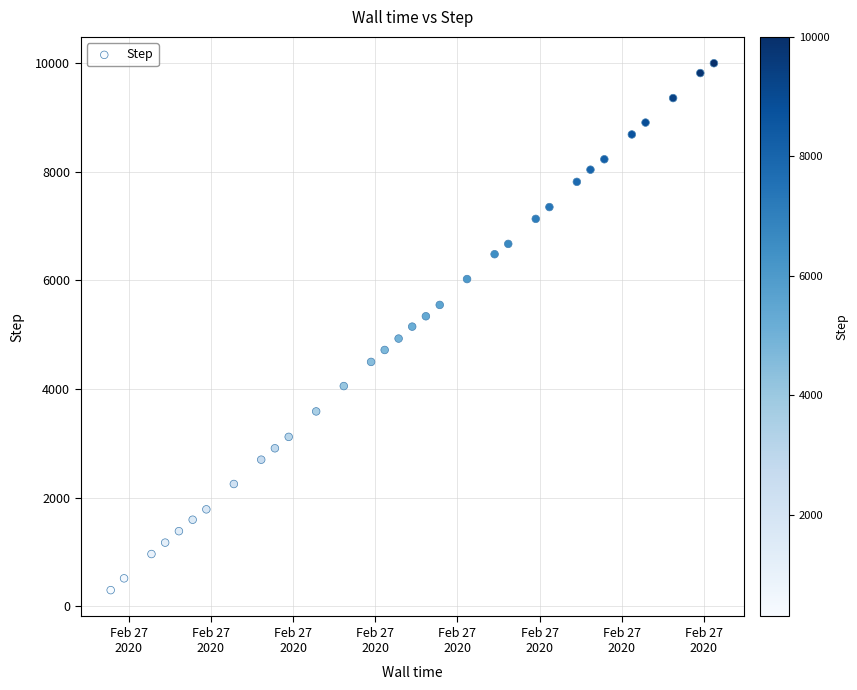

What is the range of Y values (max minus min)?

9706